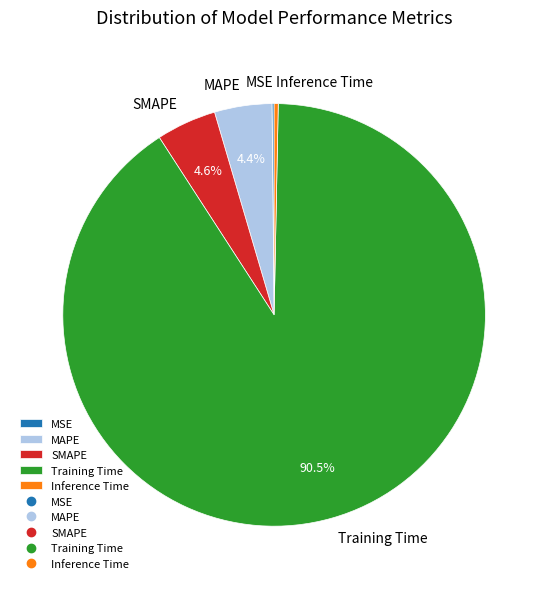

What percentage is the SMAPE slice, to the nearest percent?

5%